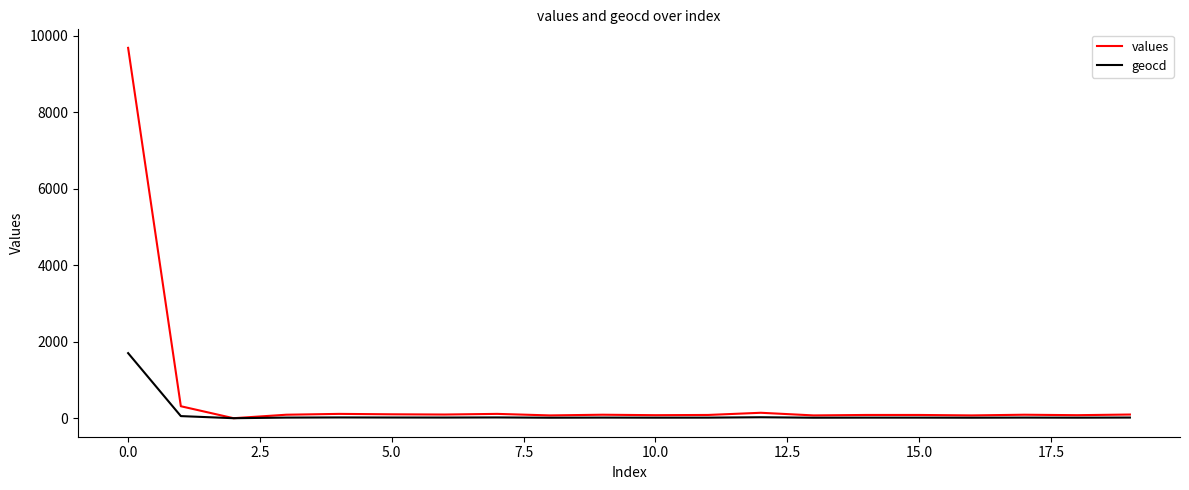

In values, how many points are lower than both neighbors (excluding endpoints)?

7